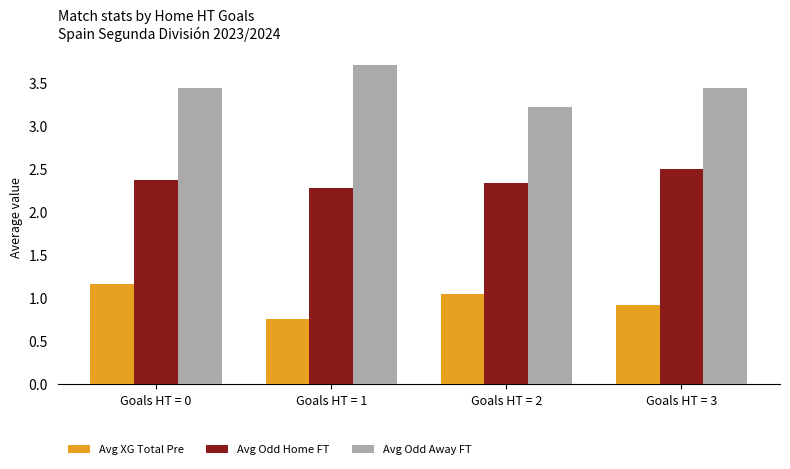

What is the minimum value shown in the chart?

0.8